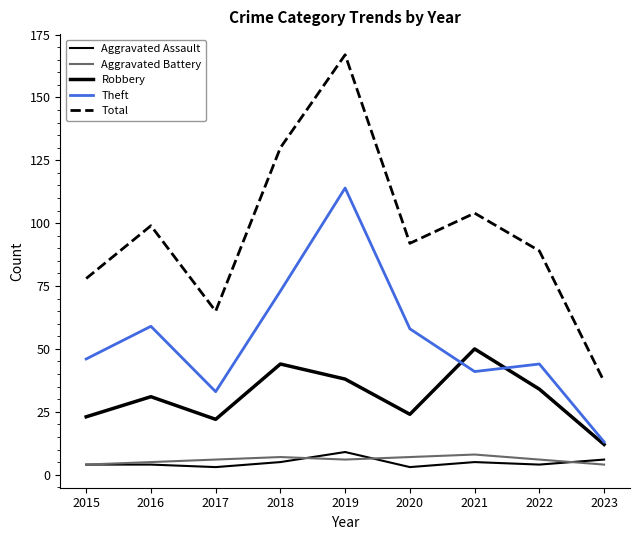

List the series in order of their peak value, highest first.

Total, Theft, Robbery, Aggravated Assault, Aggravated Battery